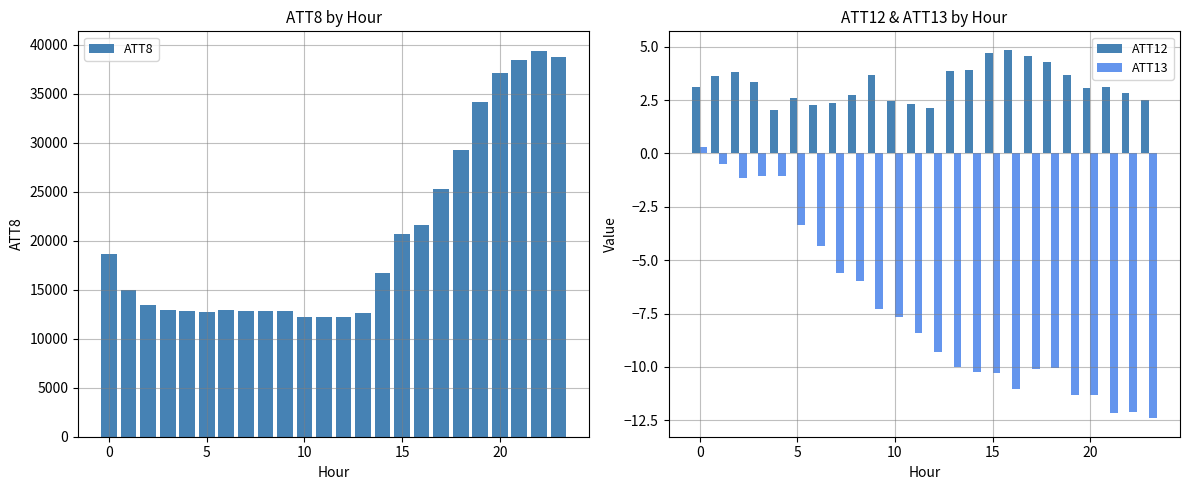

How many data points does each series have?

24